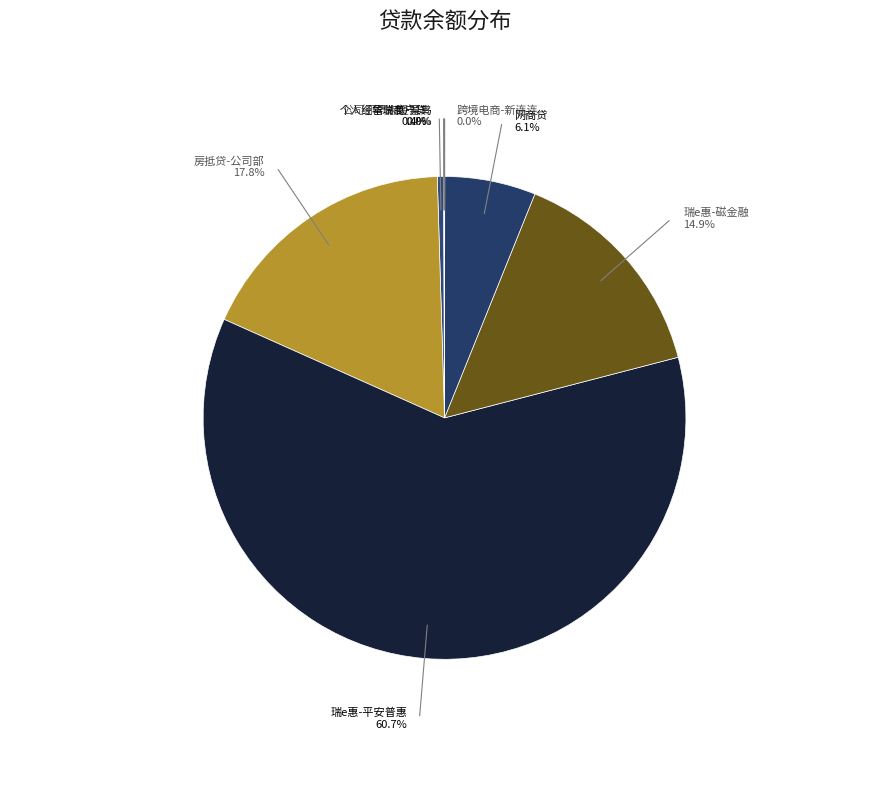

Which slice is the largest?

瑞e惠-平安普惠